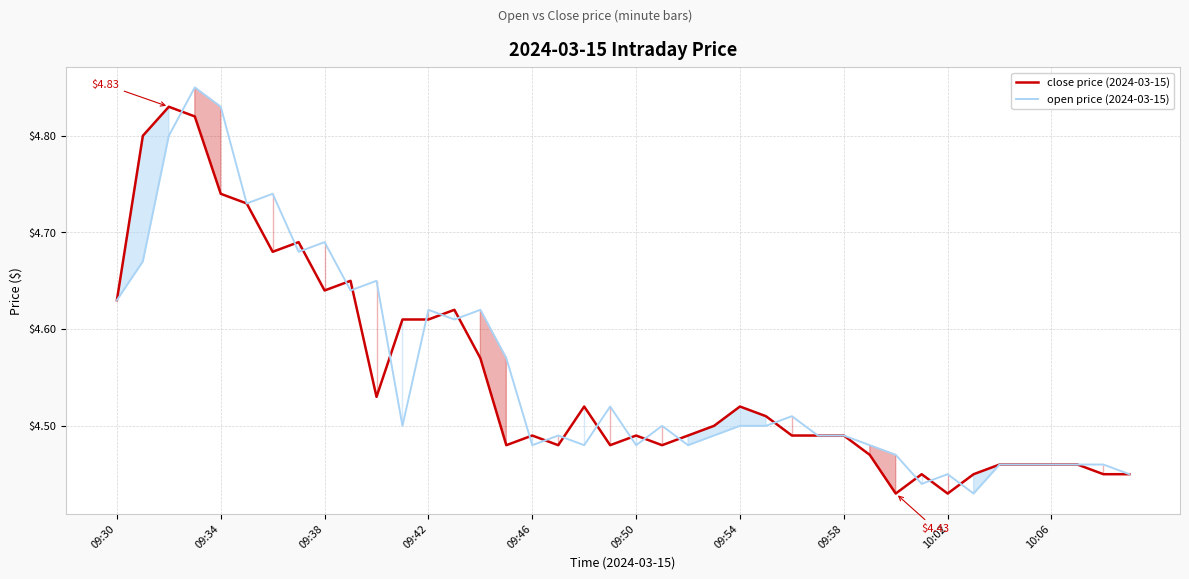

How many interior local peaks does the close price (2024-03-15) series have?

9